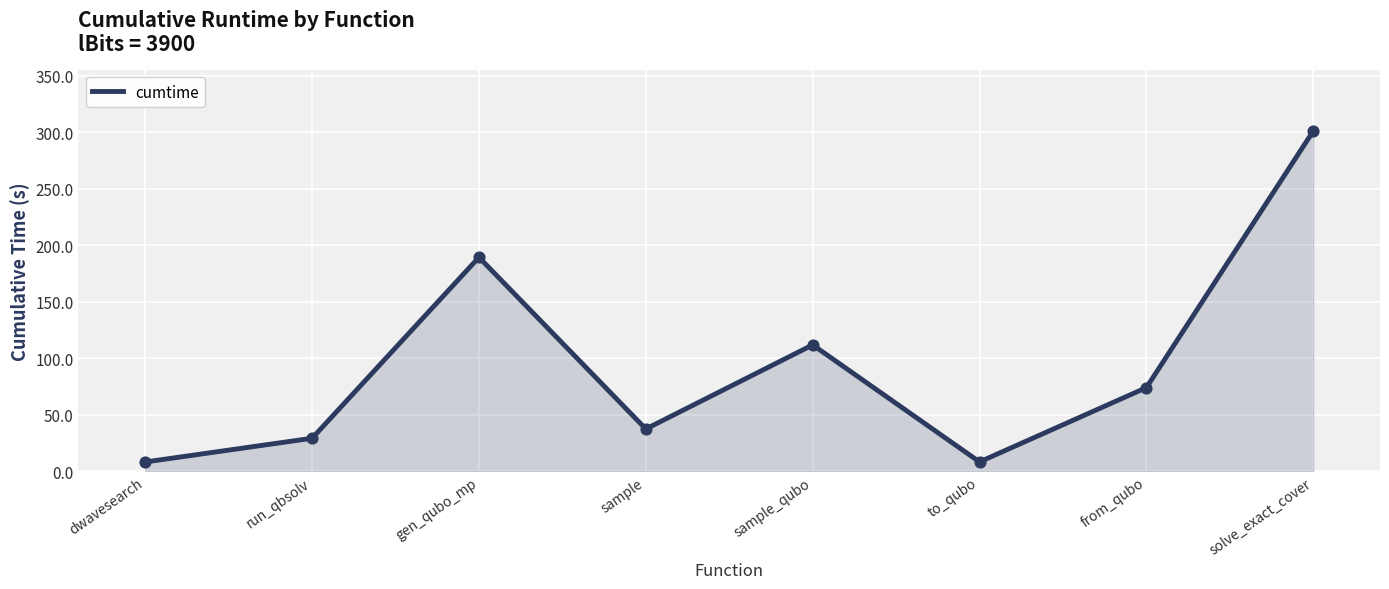

What is the change in value from dwavesearch to sample_qubo?

+103.7